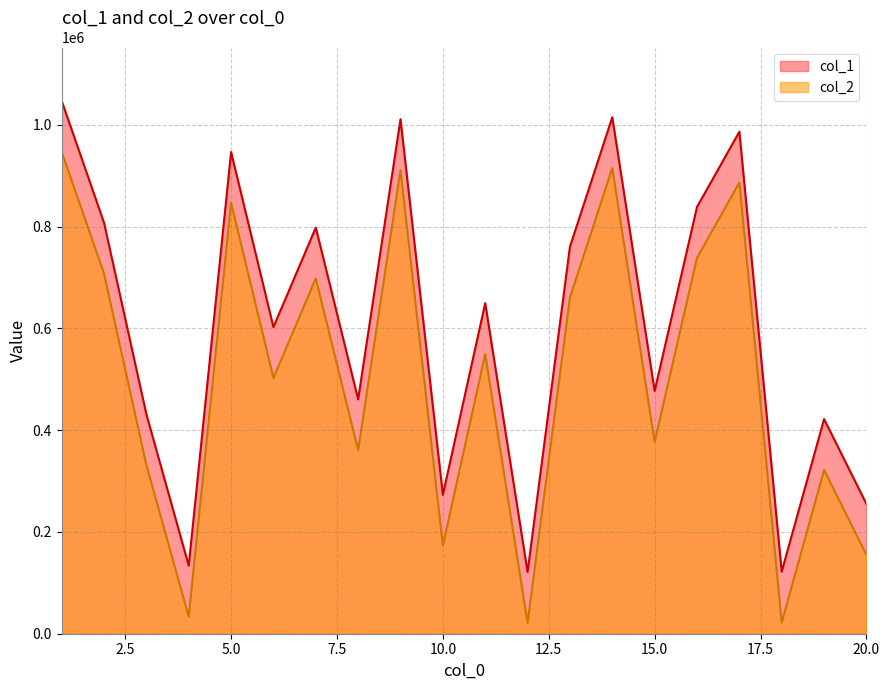

What is the value of the col_1 point at the 11th from the left?

649691